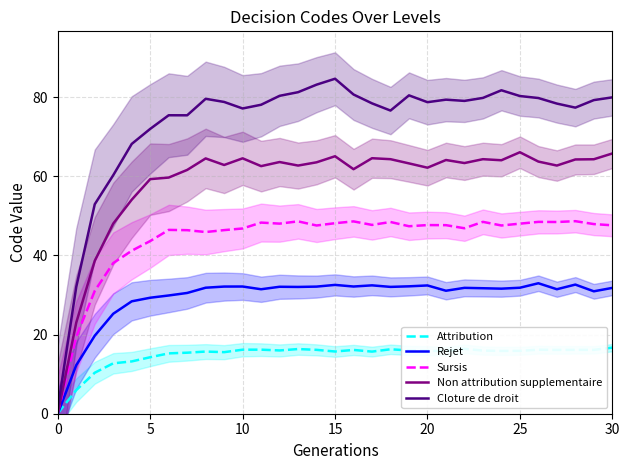

List the series in order of their overall mean, lowest first.

Attribution, Rejet, Sursis, Non attribution supplementaire, Cloture de droit